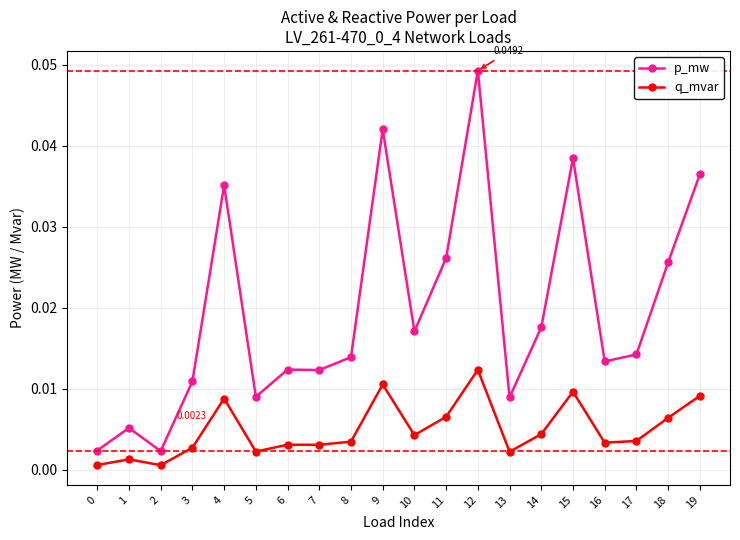

True or false: q_mvar has more than 0 points higher than both neighbors.

True